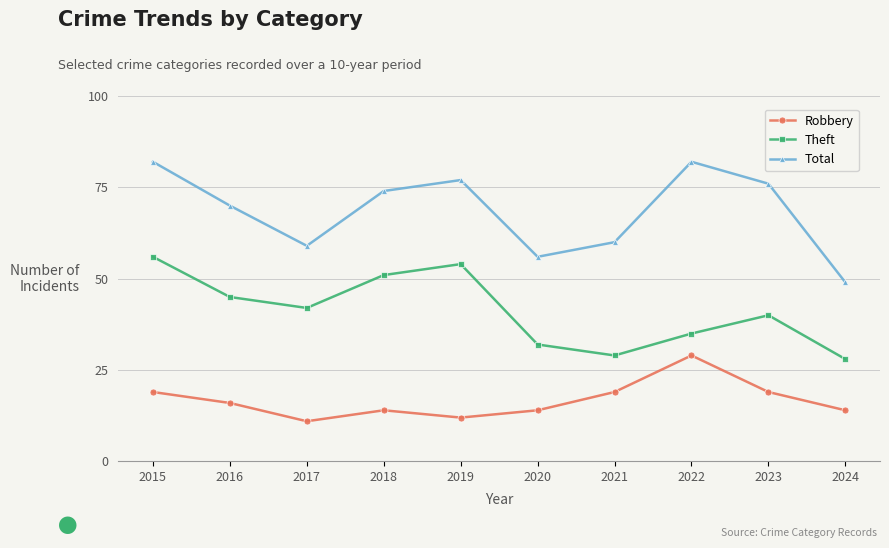

Rank the series by their maximum value, from lowest to highest.

Robbery, Theft, Total